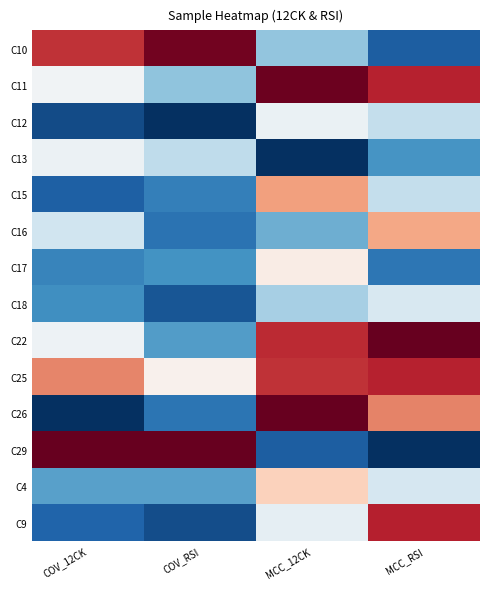

At how many categories does at least one series exceed 0?

4